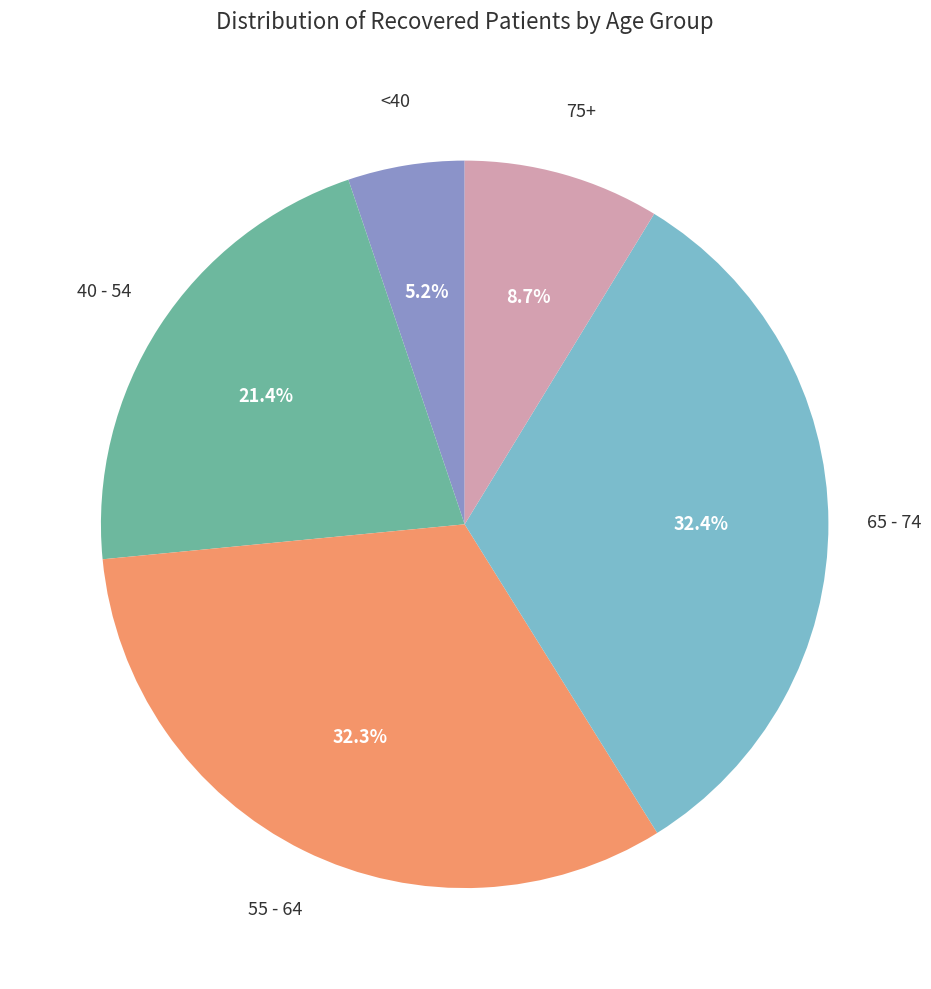

How many segments does this pie chart have?

5